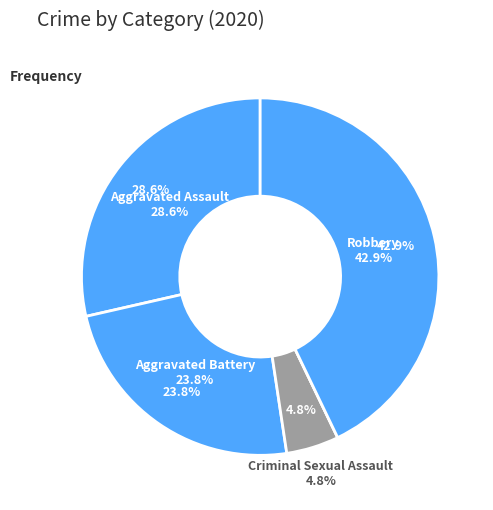

True or false: Homicide accounts for 0% of the total.

True